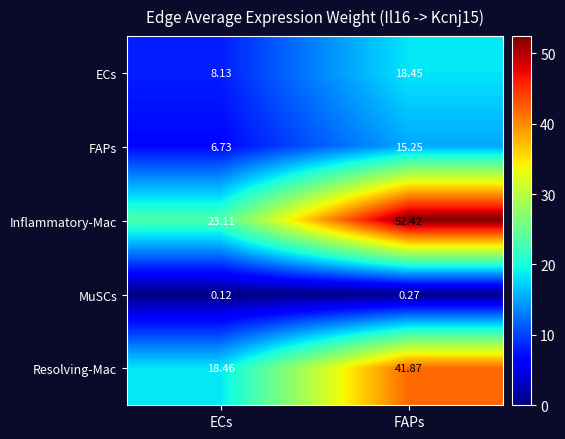

Count the number of data series in this chart.

5